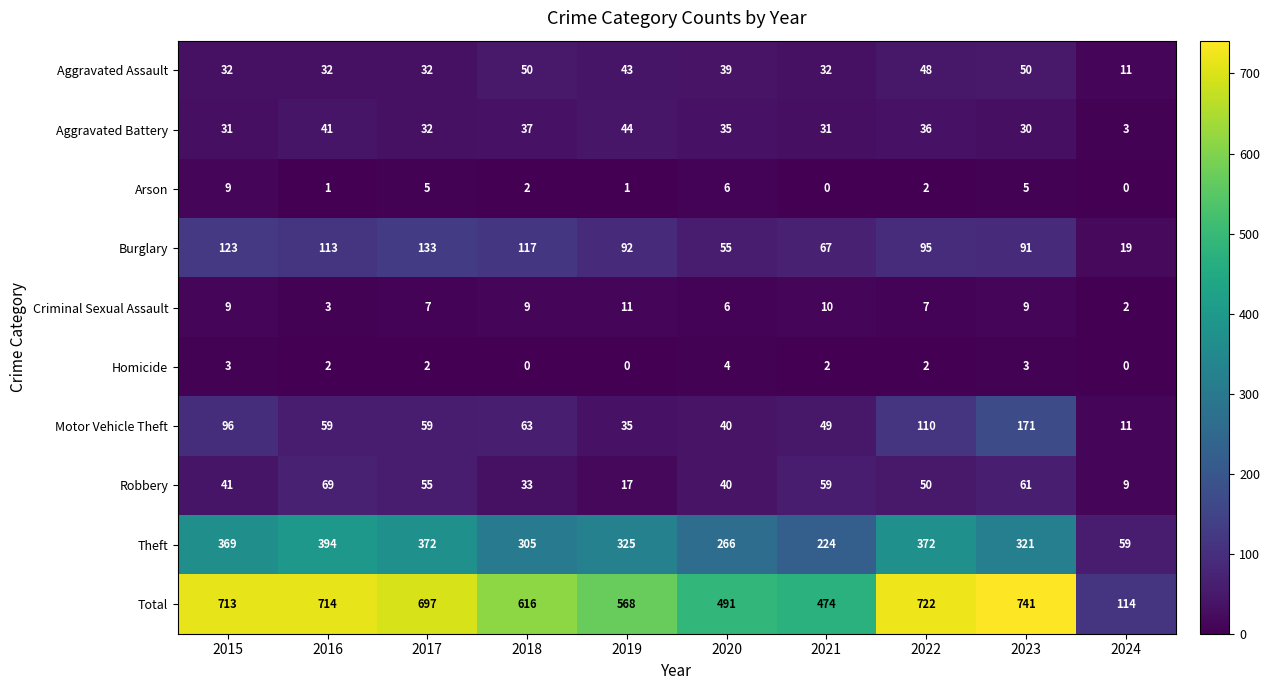

List the series in order of their peak value, highest first.

Total, Theft, Motor Vehicle Theft, Burglary, Robbery, Aggravated Assault, Aggravated Battery, Criminal Sexual Assault, Arson, Homicide